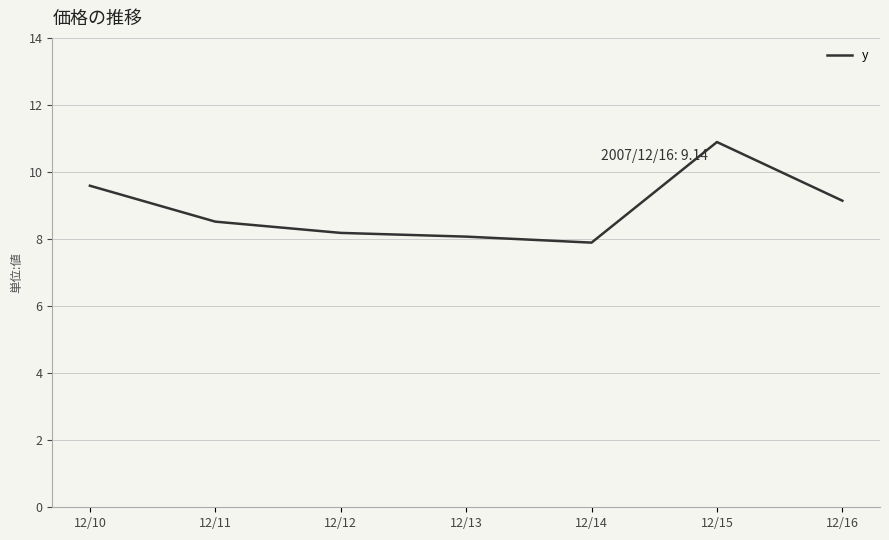

True or false: there are more than 2 points higher than both neighbors.

False